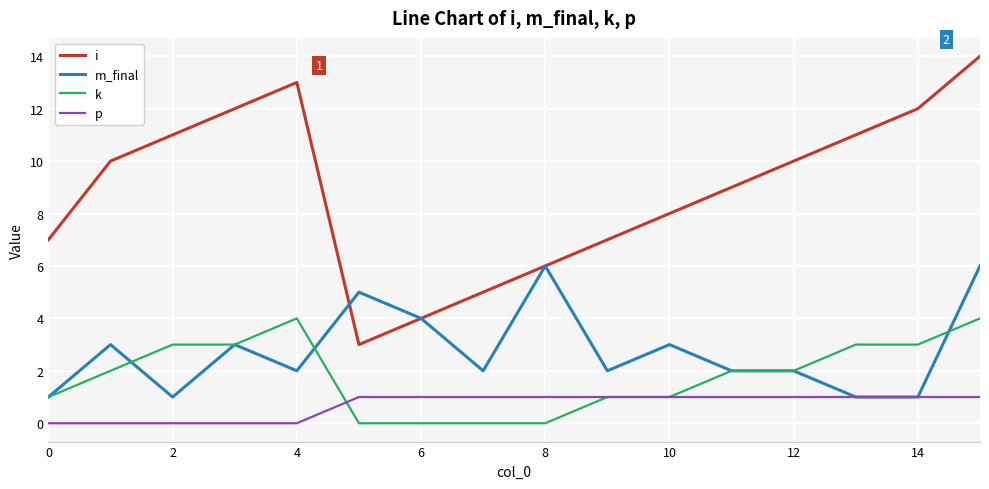

Which series has the largest total across all categories?

i